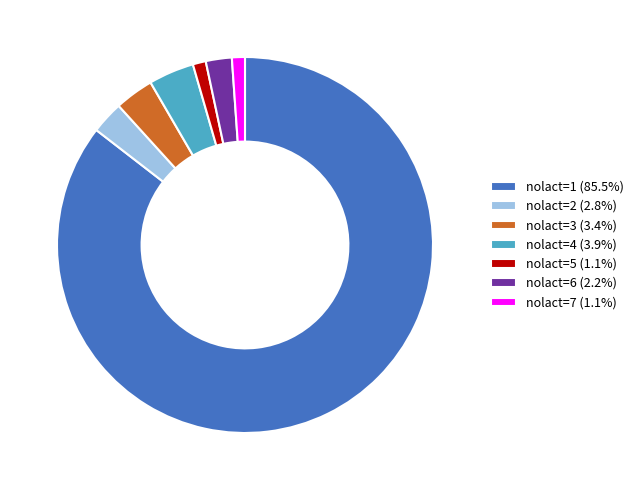

Is the sum of nolact=3 (3.4%) and nolact=7 (1.1%) greater than half?

No